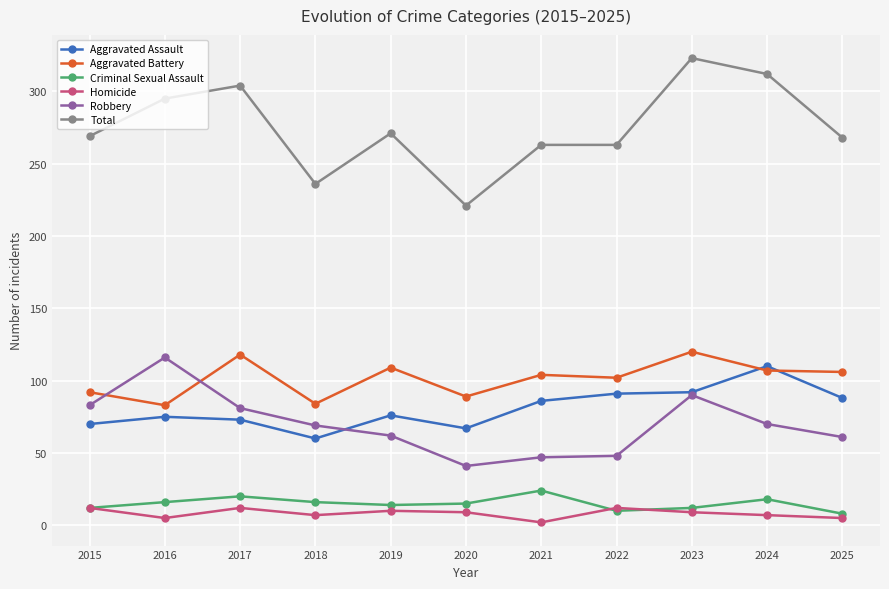

True or false: Homicide and Aggravated Assault intersect in this chart.

False